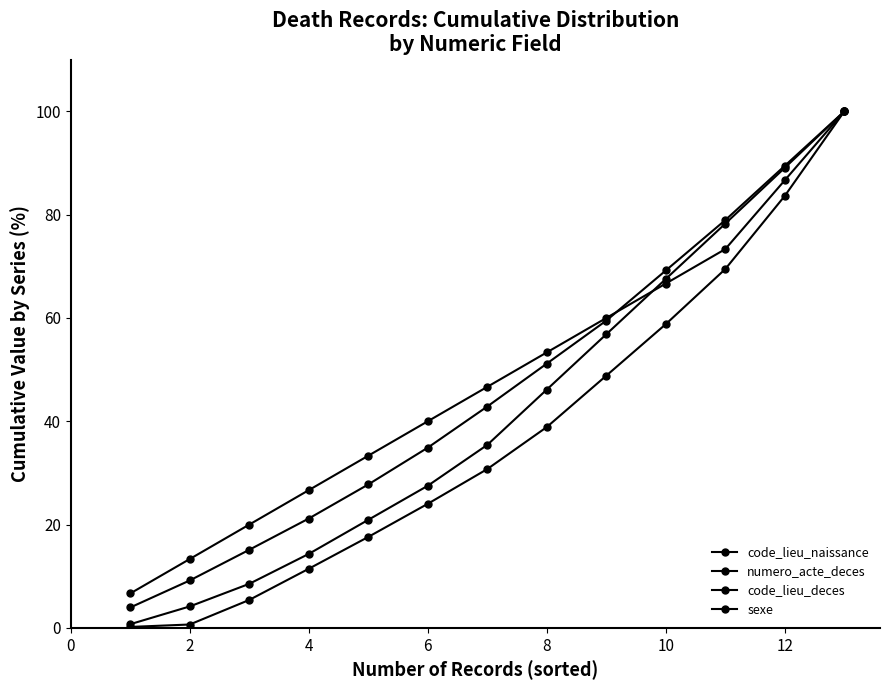

Is this an area chart (filled region under the line)?

No